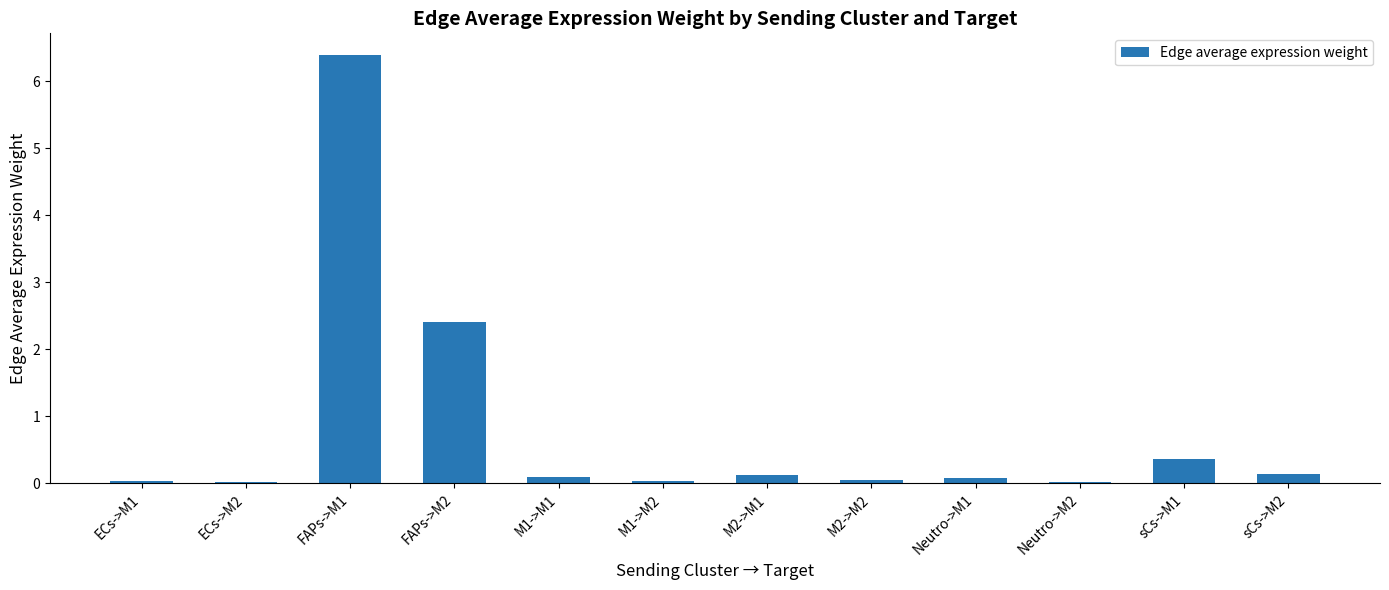

At which label is the value closest to 3?

FAPs->M2